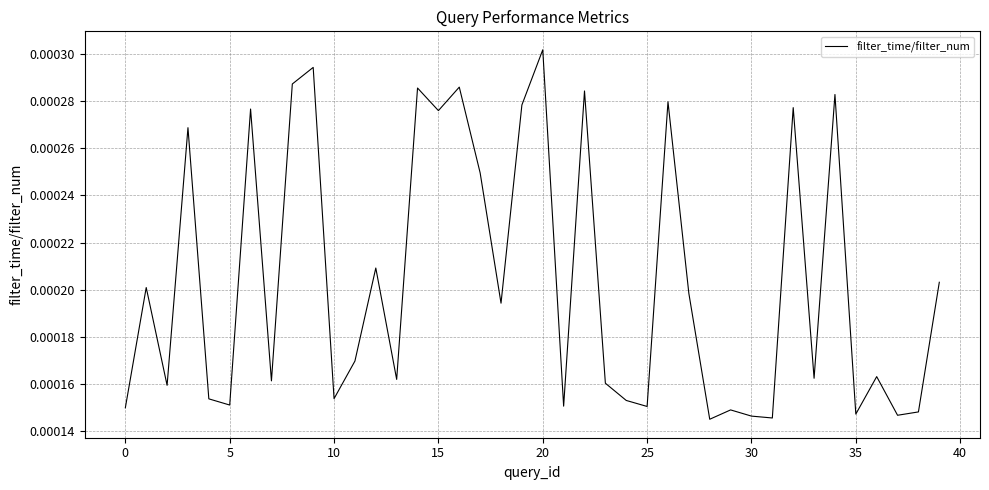

Count the number of categories in the chart.

40